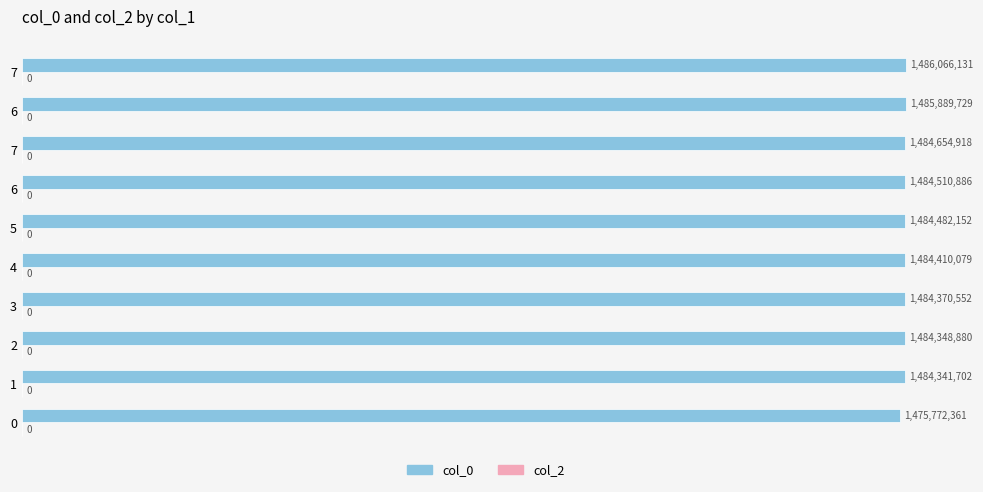

Does the chart contain any negative values?

No